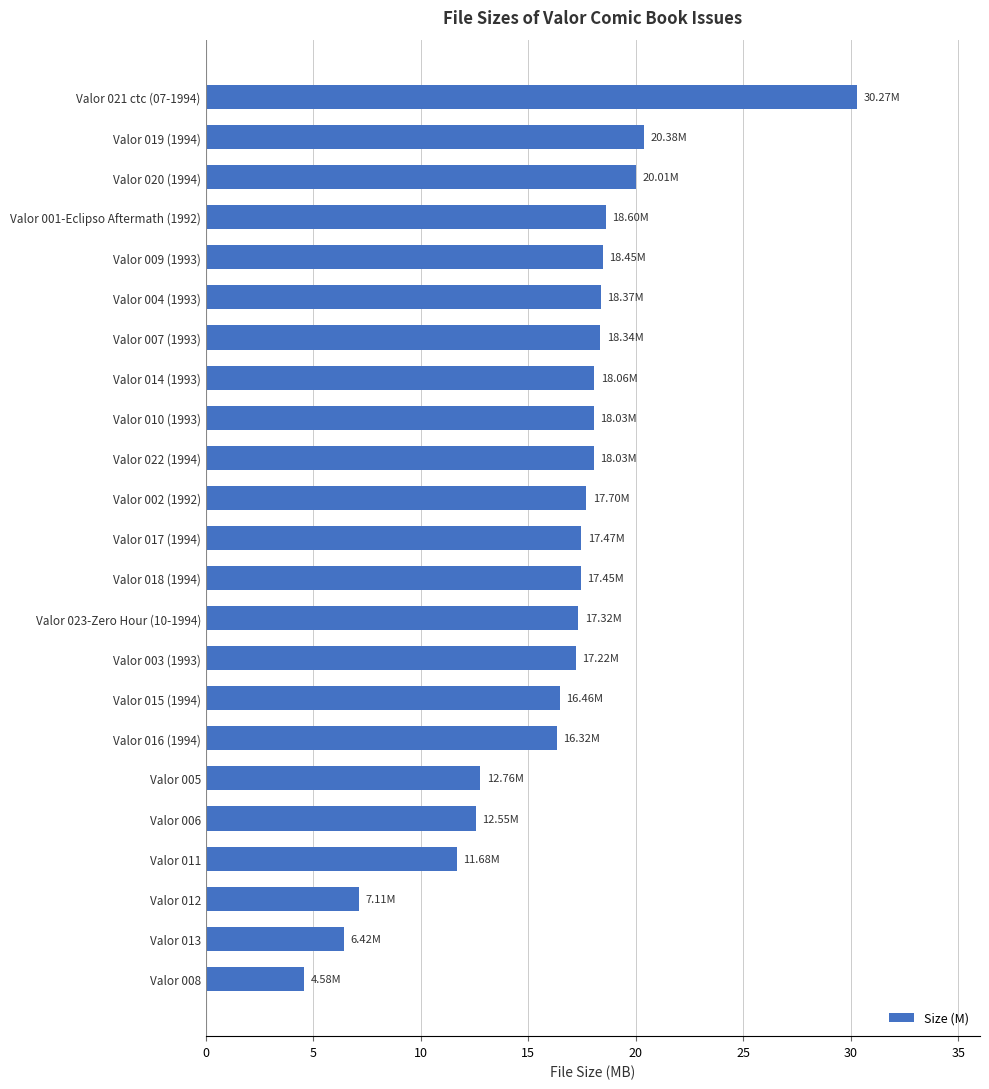

How many categories are shown in the chart?

23